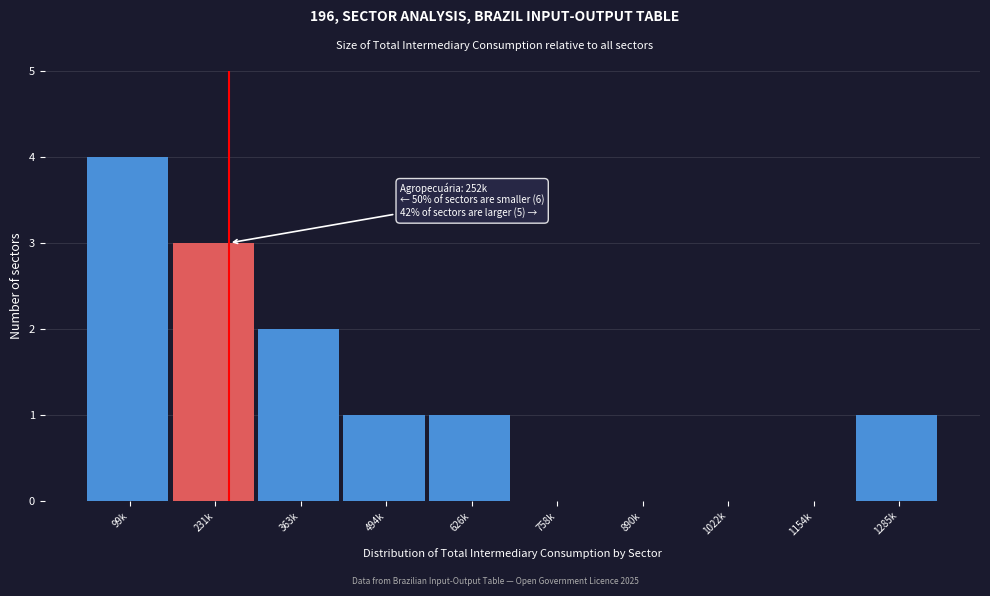

Reading right to left, transcribe all the data shown in this chart.

1285k=1	1154k=0	1022k=0	890k=0	758k=0	626k=1	494k=1	363k=2	231k=3	99k=4